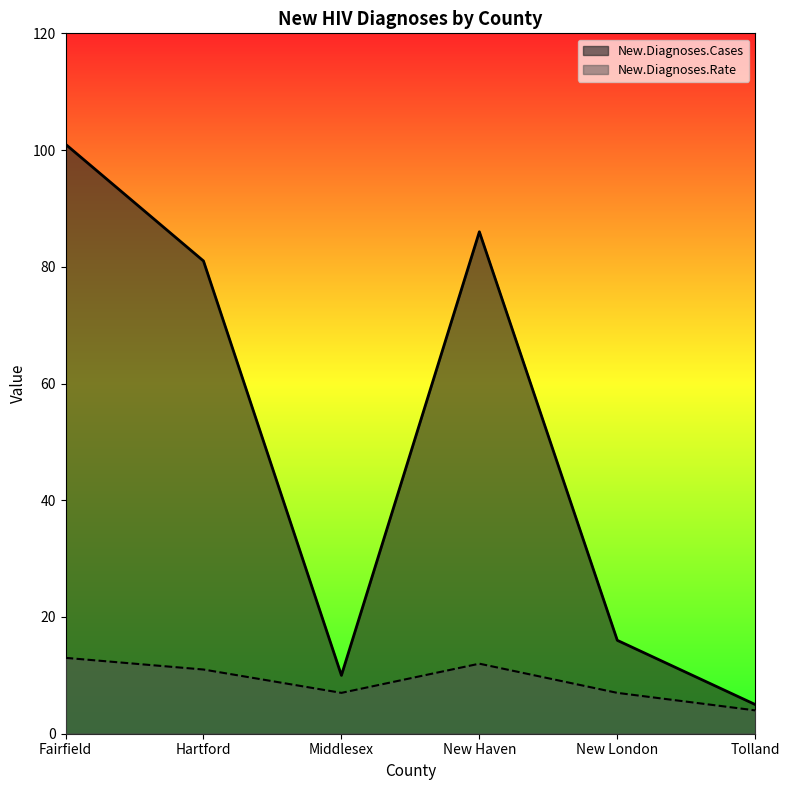

How many New.Diagnoses.Rate values are between 7 and 12?

4